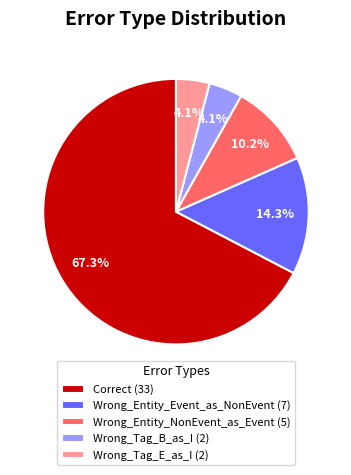

To the nearest percent, what is the difference between the Correct and Wrong_Entity_NonEvent_as_Event slice percentages?

57%